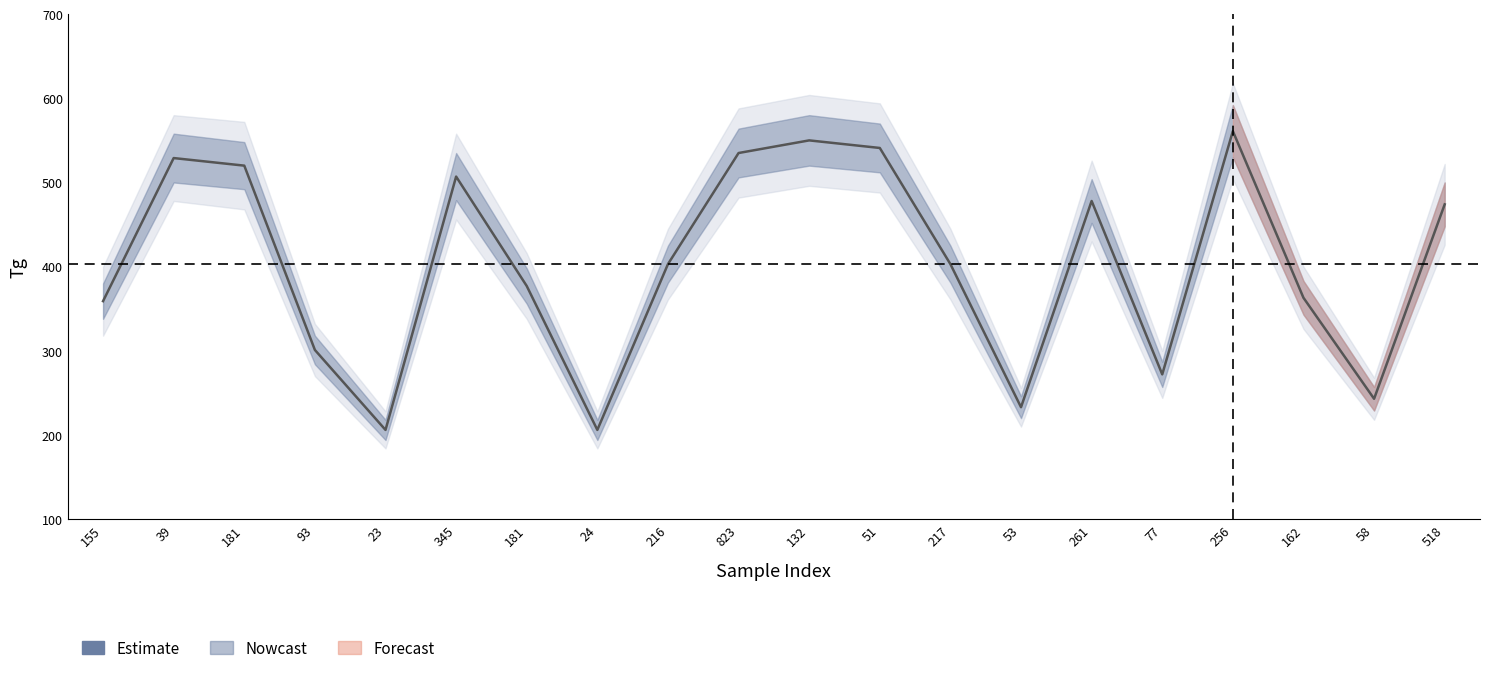

List the labels in order of value, smallest first.

23, 24, 53, 58, 77, 93, 155, 162, 181, 216, 217, 518, 261, 345, 181, 39, 823, 51, 132, 256